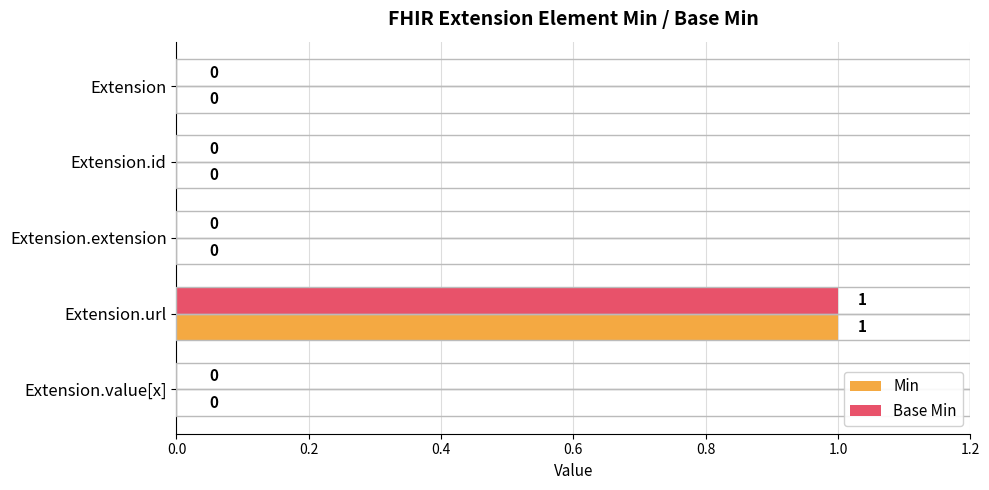

The value of Base Min at Extension.url is 0. True or false?

False